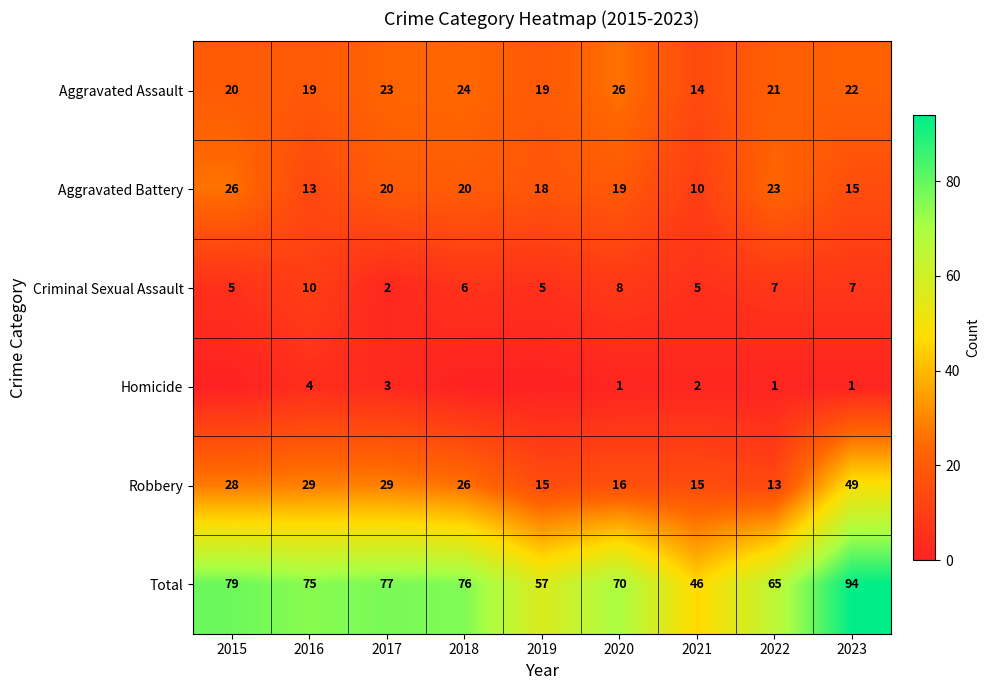

What is the sum of the Aggravated Assault values at 2017 and 2019?

42